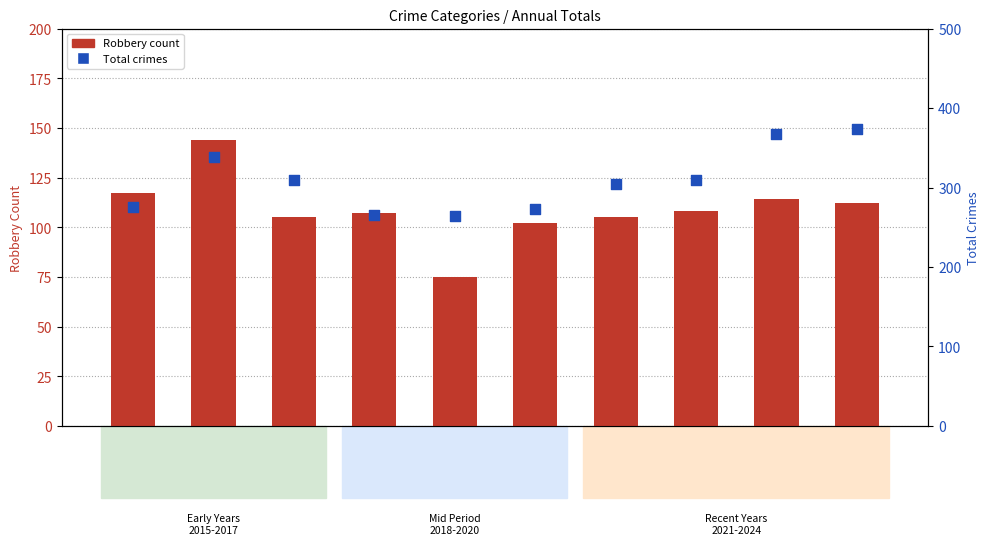

What is the total value across all series at 2020?

375